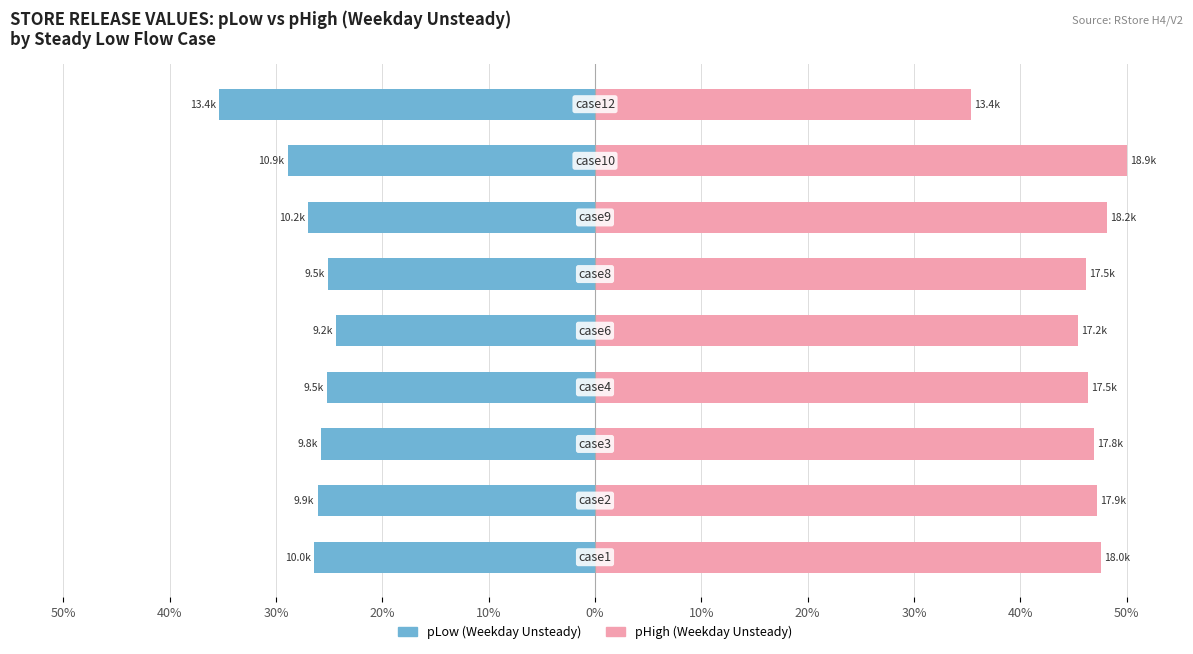

Reading right to left, list all the values displayed in this chart.

pLow (Weekday Unsteady): -35.3	-28.9	-27.0	-25.1	-24.3	-25.2	-25.8	-26.1	-26.4
pHigh (Weekday Unsteady): 35.3	50.0	48.1	46.2	45.4	46.3	46.9	47.2	47.5